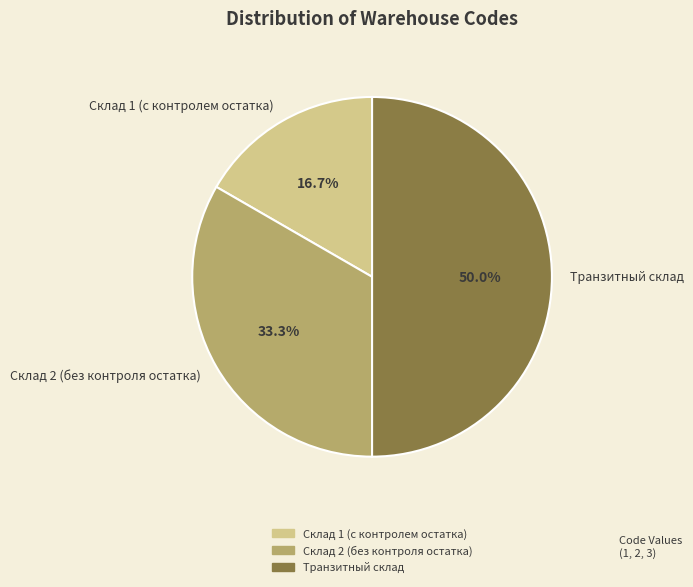

To the nearest percent, what is the difference between the Склад 1 (с контролем остатка) and Склад 2 (без контроля остатка) slice percentages?

17%